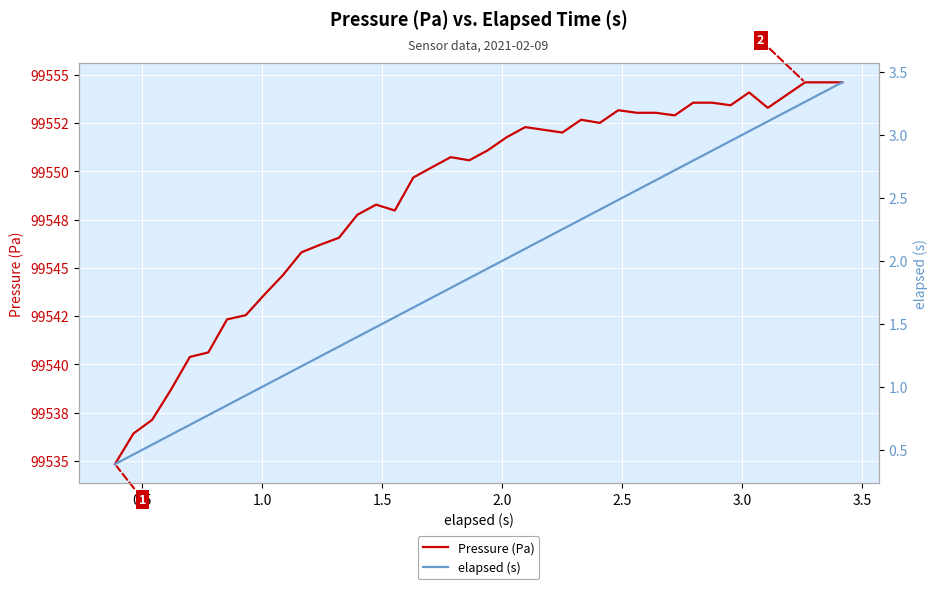

What are all the series names shown in the legend?

Pressure (Pa), elapsed (s)